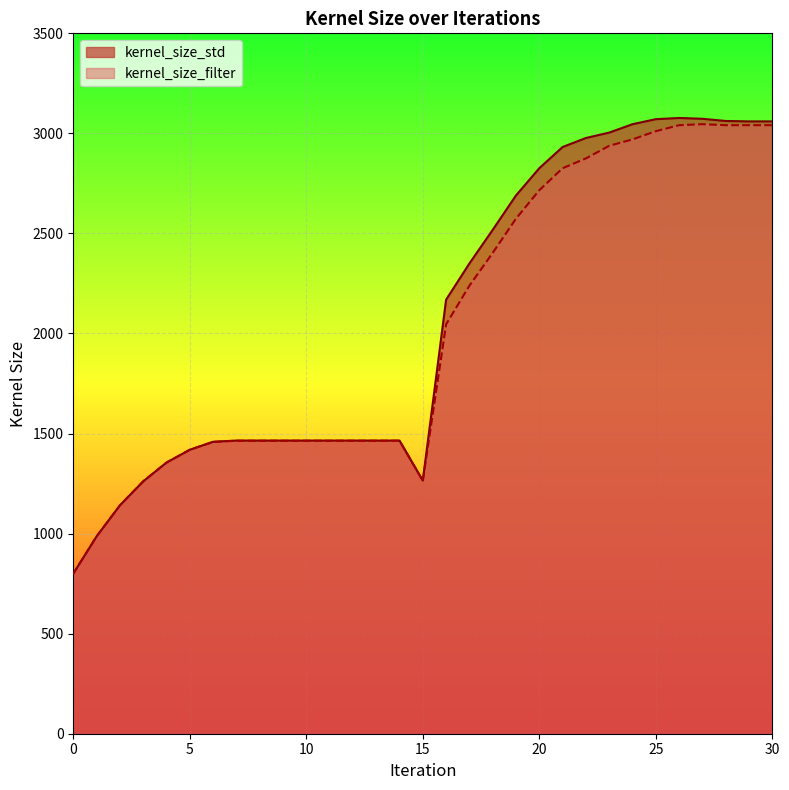

Which label corresponds to the largest value in the chart?

26